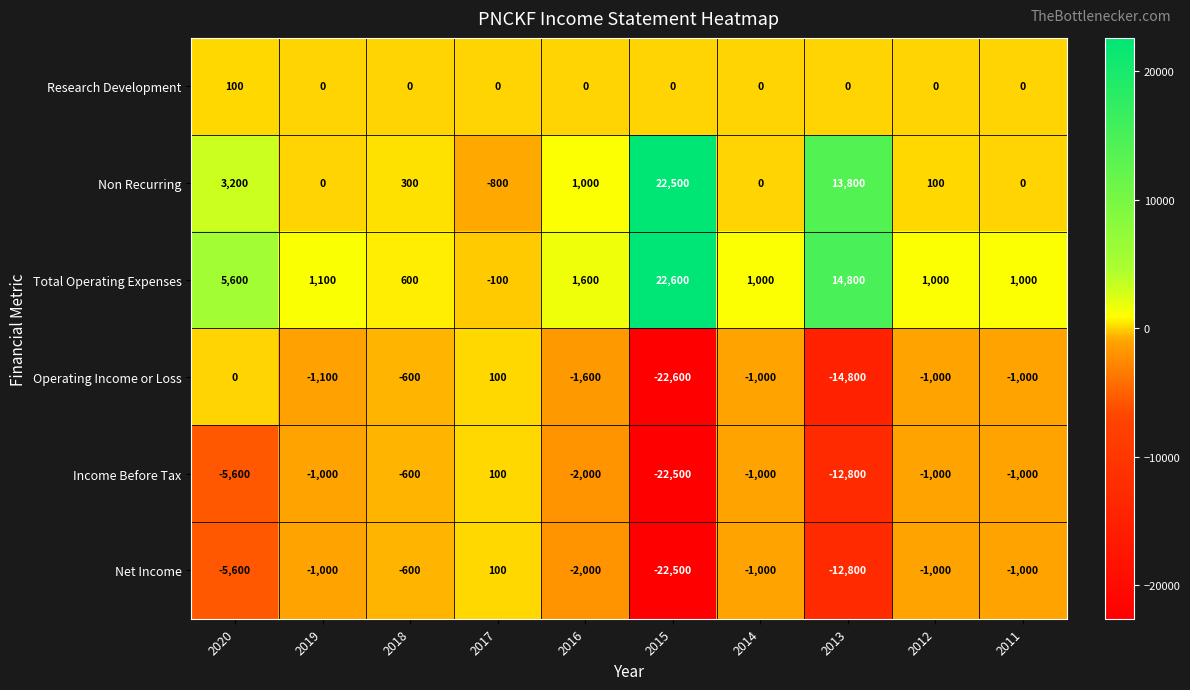

Which series has the largest total across all categories?

Total Operating Expenses